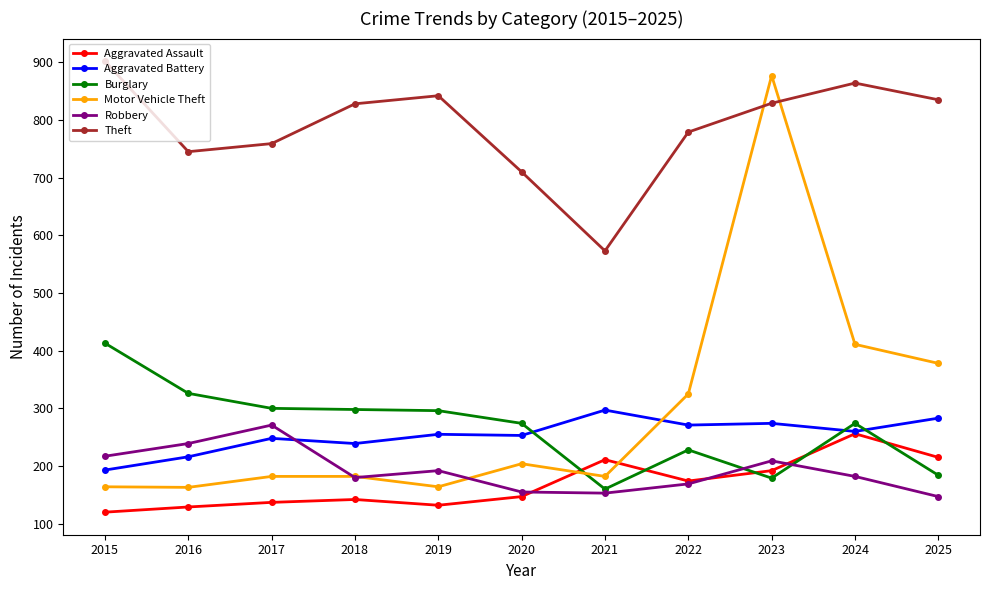

Is it true that Robbery equals 153 at 2021?

True